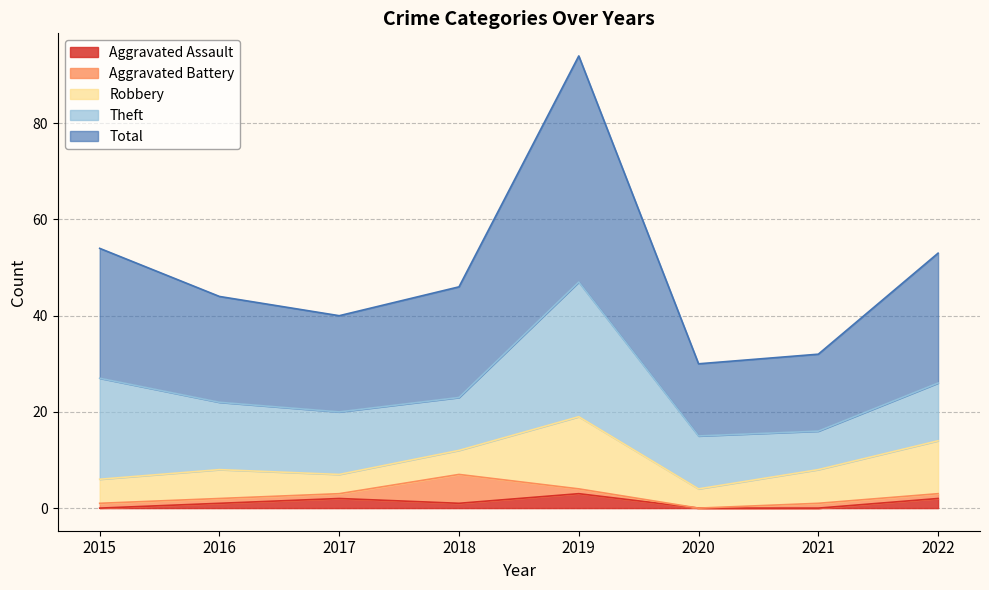

Does the chart have visible grid lines?

Yes